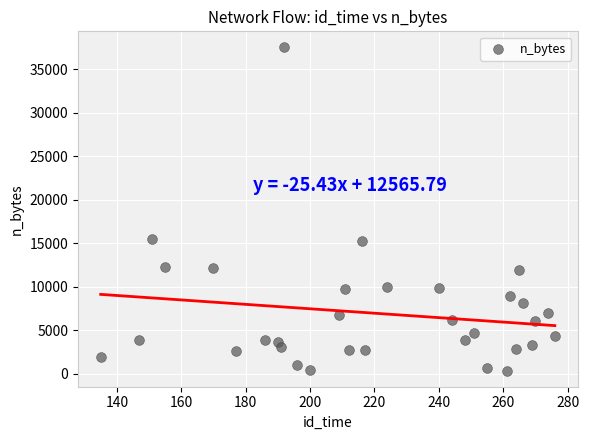

What is the range of X values (max minus min)?

141